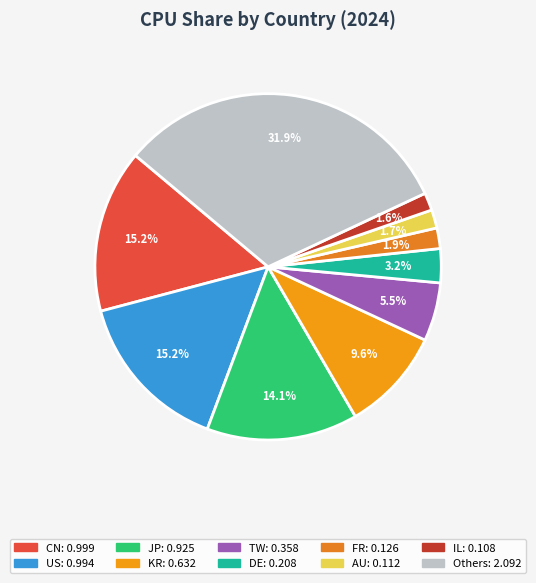

How many segments does this pie chart have?

10